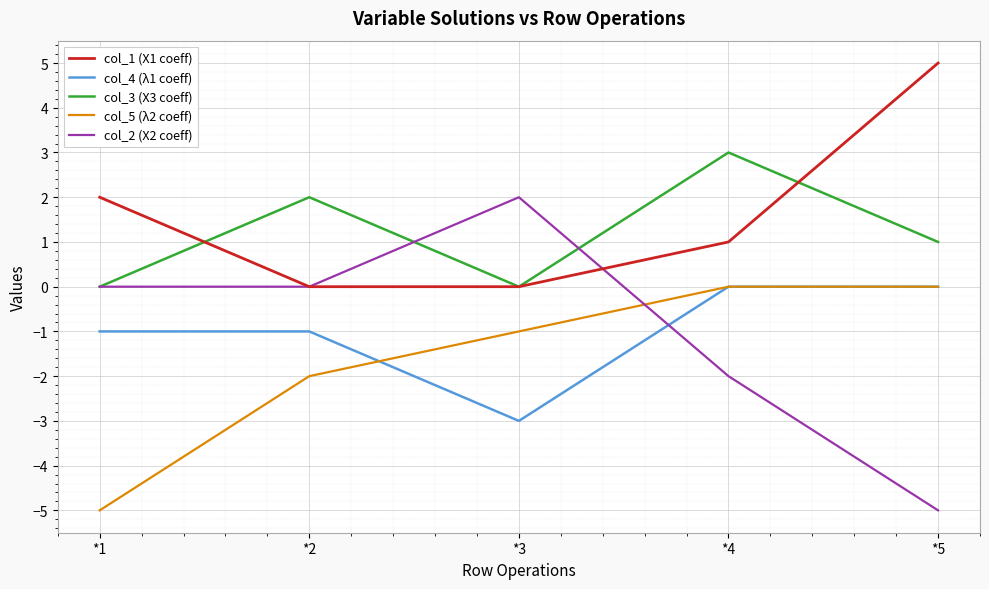

What are all the series names shown in the legend?

col_1 (X1 coeff), col_4 (λ1 coeff), col_3 (X3 coeff), col_5 (λ2 coeff), col_2 (X2 coeff)